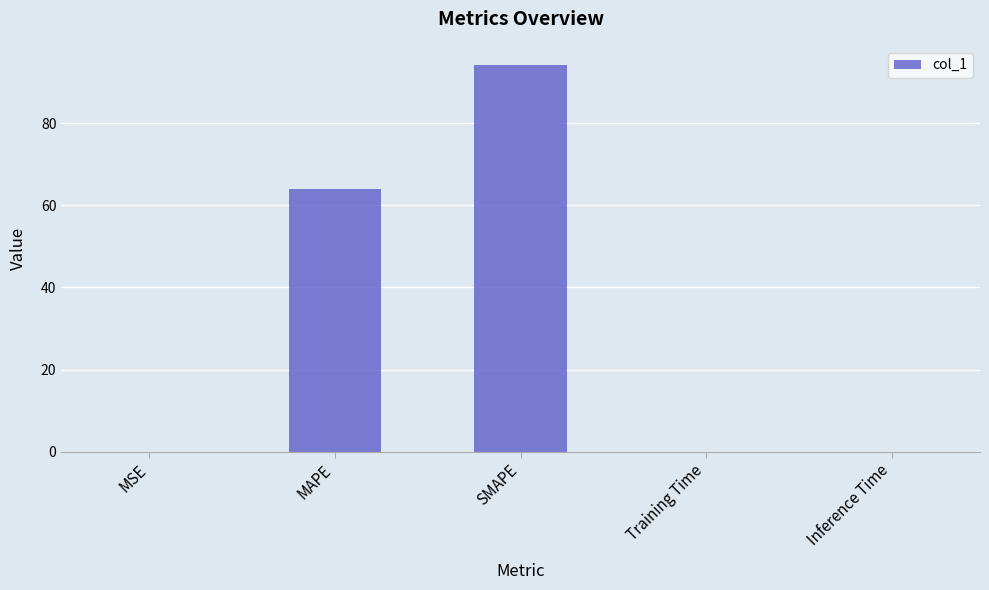

What is the sum of all values?

158.2